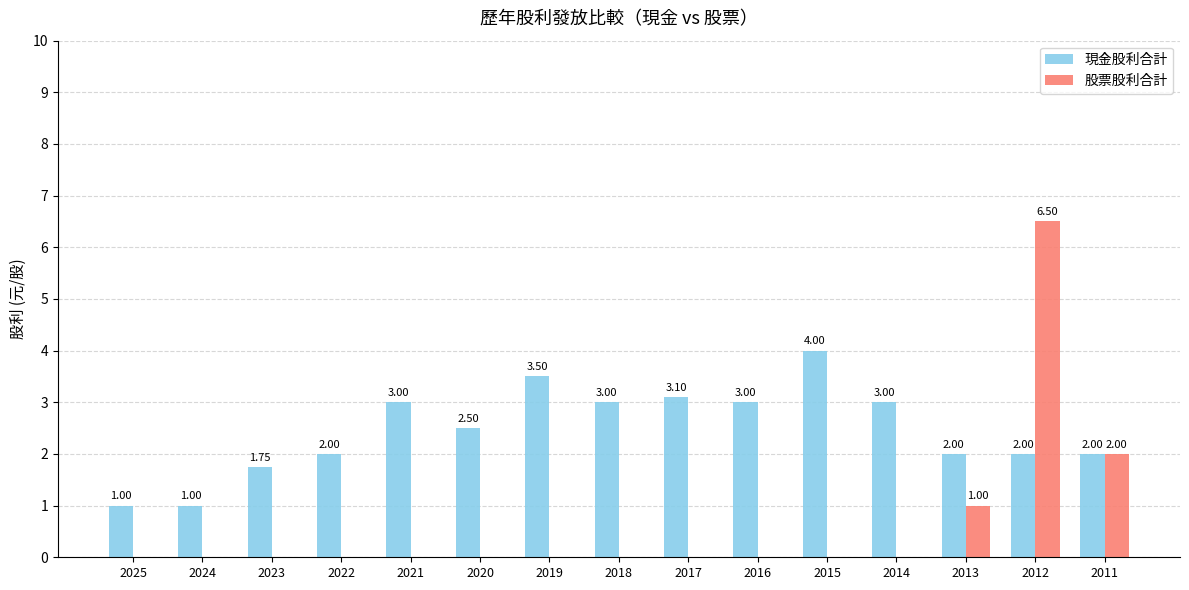

Which series has the largest total across all categories?

現金股利合計